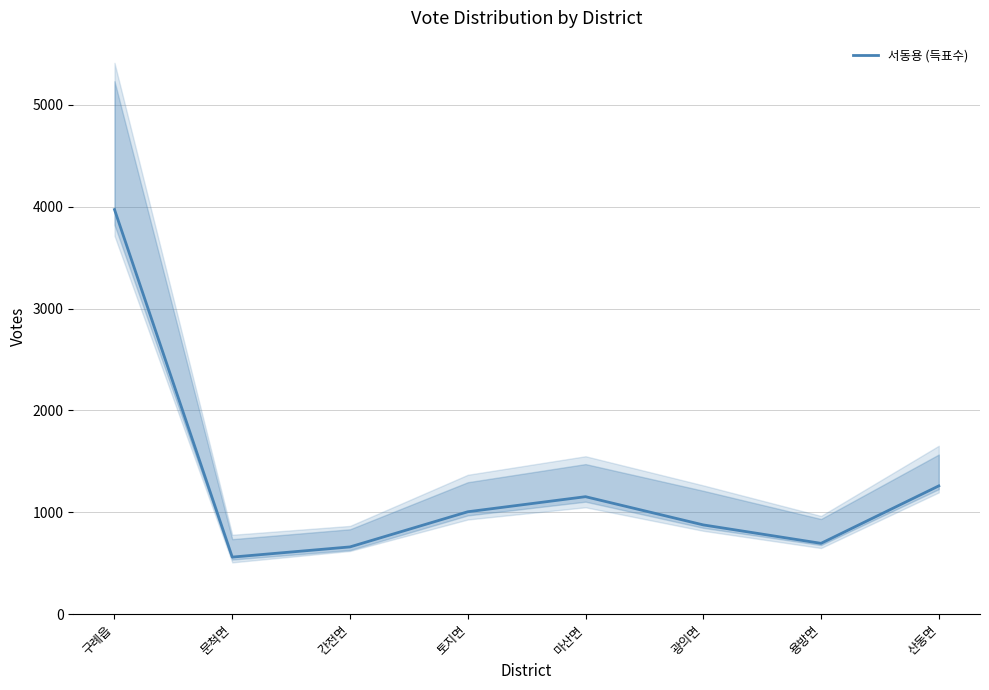

Which label corresponds to the largest value in the chart?

구례읍